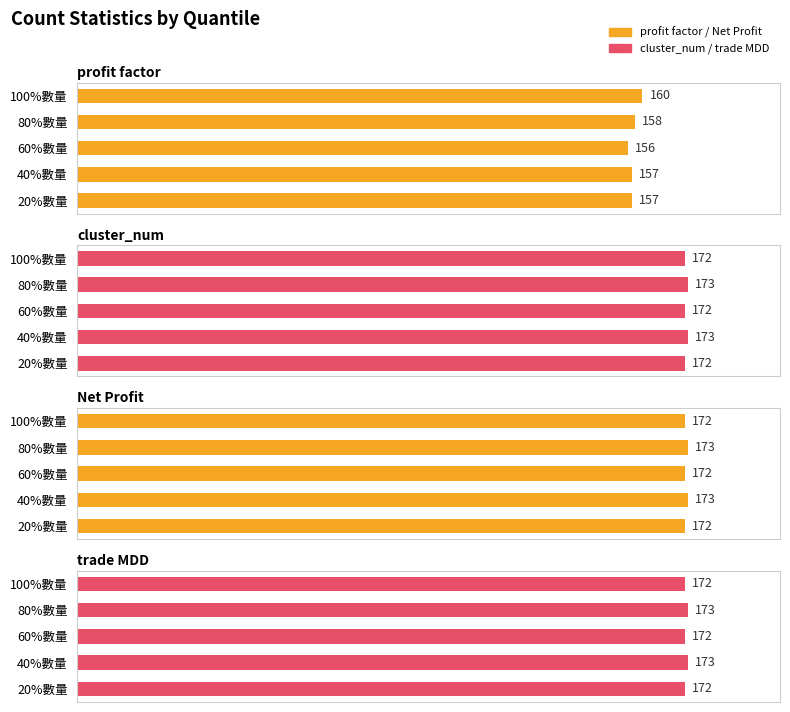

The value of profit factor at 40%數量 is 262. True or false?

False